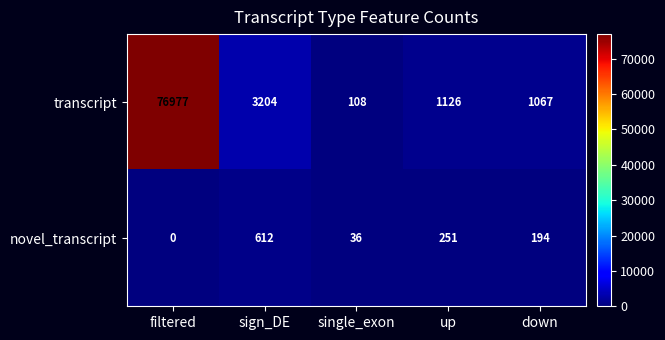

At sign_DE, list the series in order from smallest to largest.

novel_transcript, transcript